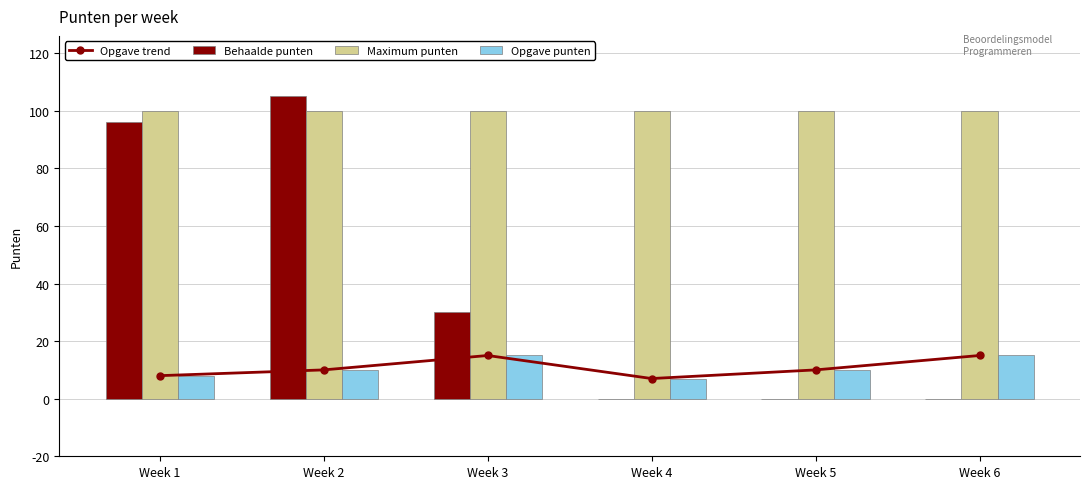

Rank the categories by Opgave trend value from lowest to highest.

Week 4, Week 1, Week 2, Week 5, Week 3, Week 6